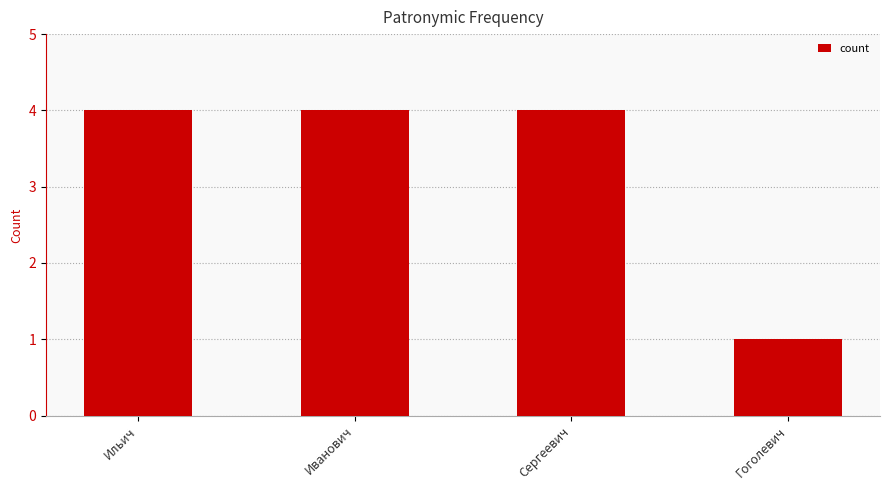

What is the value of the 2nd bar from the left?

4